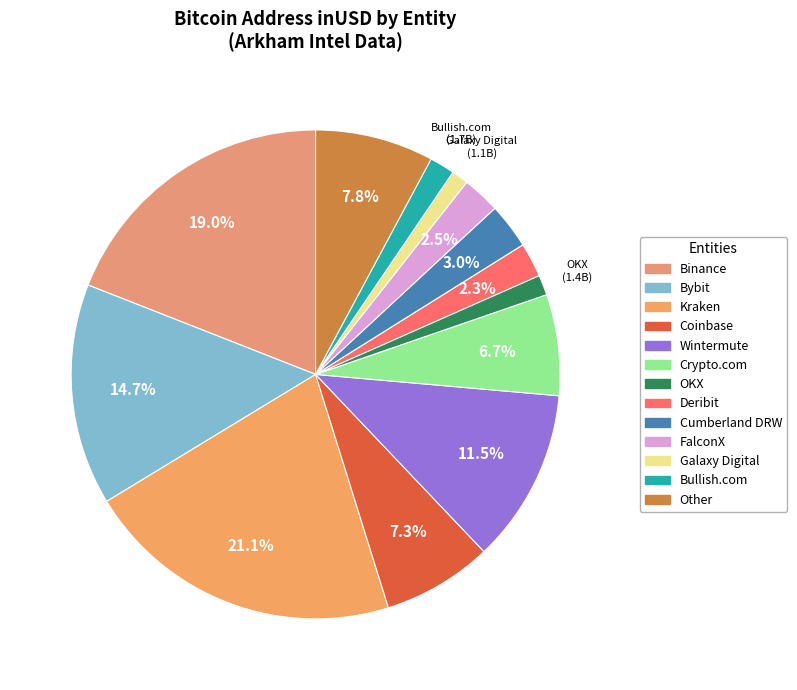

What is the ratio of the value at Bybit to the value at Galaxy Digital?

13.2